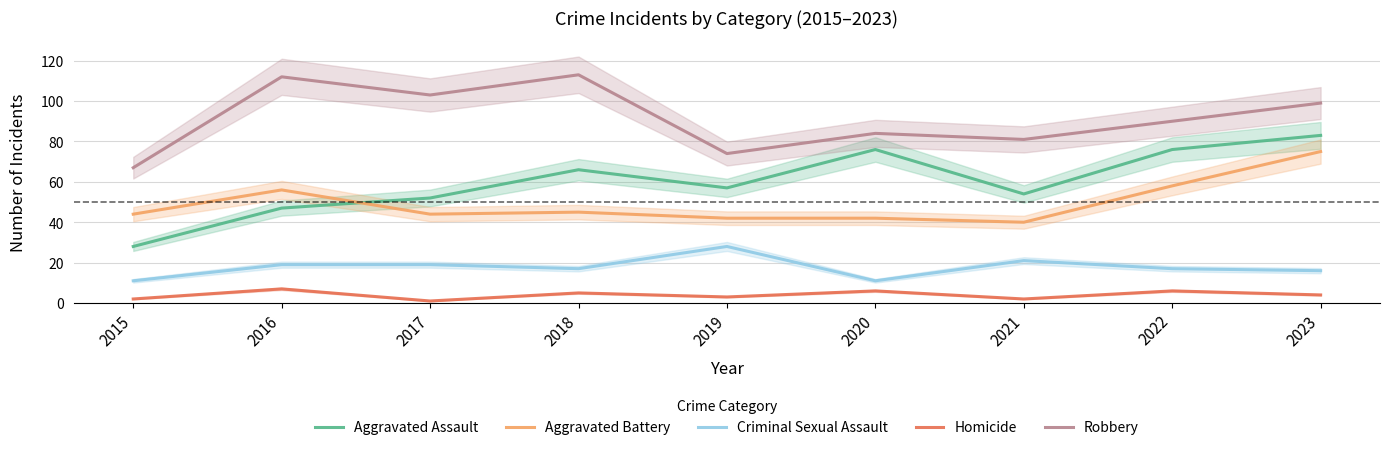

What is the difference between the Aggravated Battery values at 2015 and 2022?

14